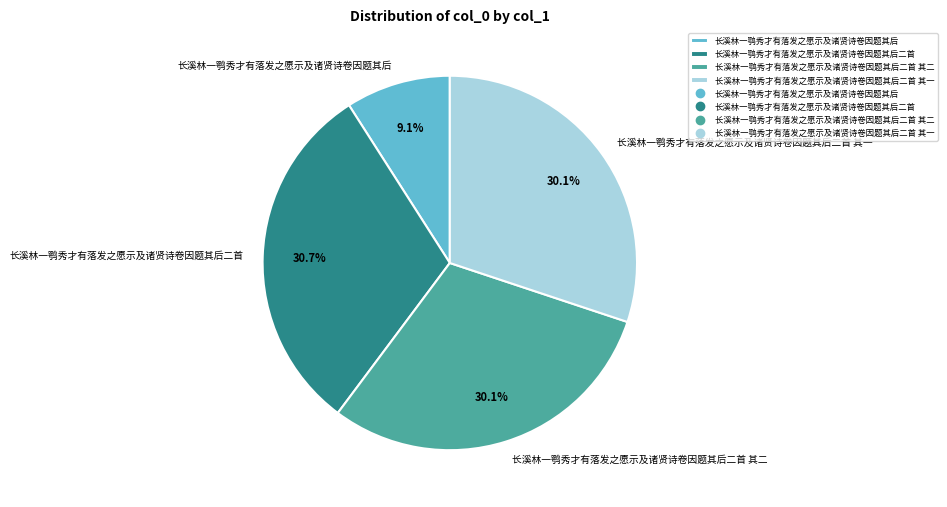

To the nearest percent, what is the difference between the 长溪林一鹗秀才有落发之愿示及诸贤诗卷因题其后 and 长溪林一鹗秀才有落发之愿示及诸贤诗卷因题其后二首 其一 slice percentages?

21%